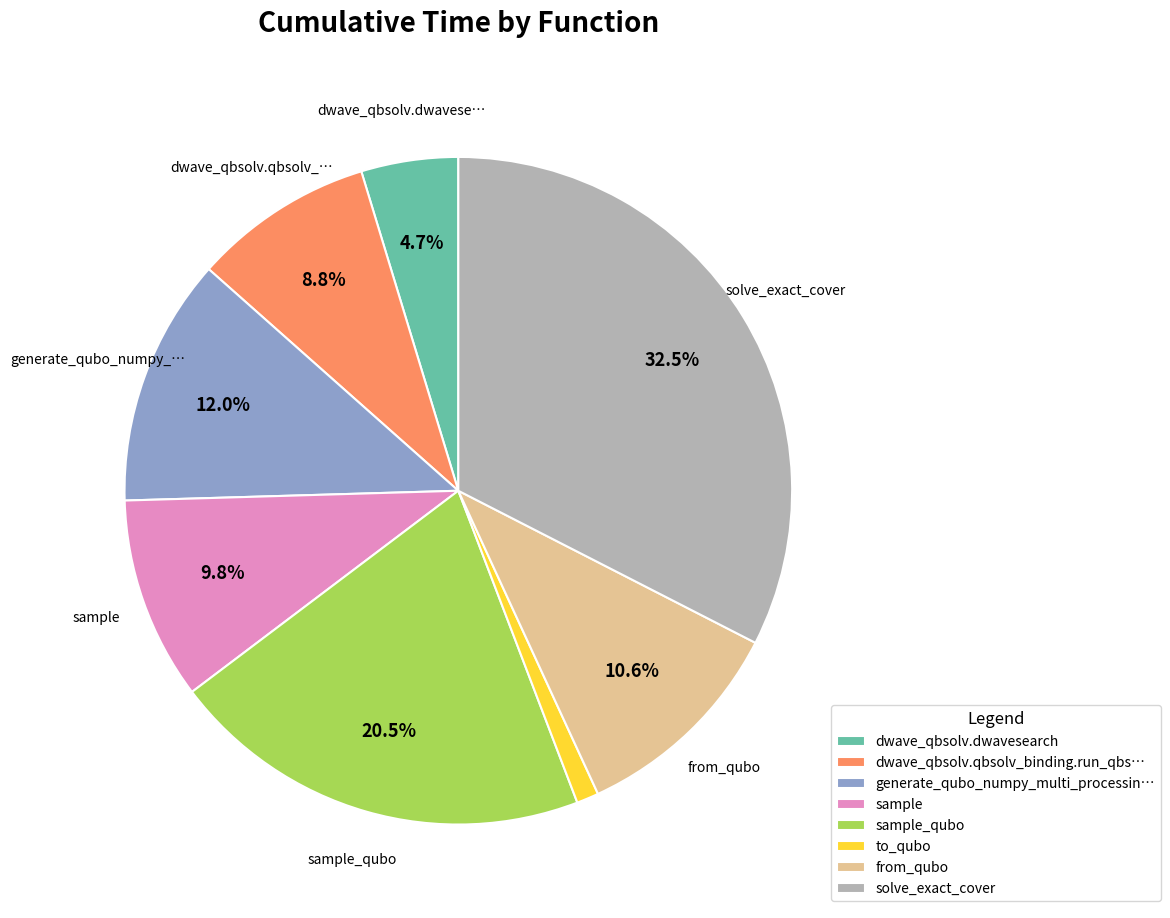

What percentage is the to_qubo slice, to the nearest percent?

1%